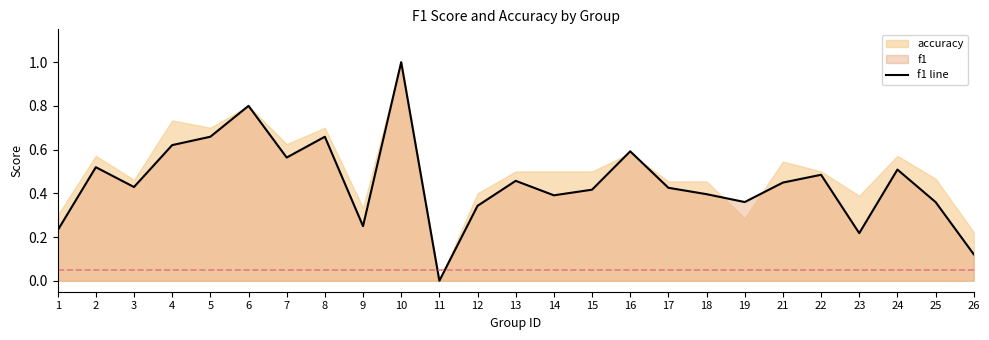

At which category does the data reach its first local peak?

2